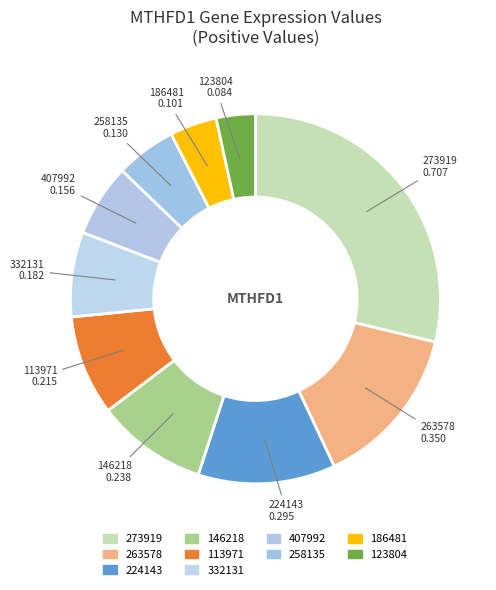

Count the number of slices in the pie.

10